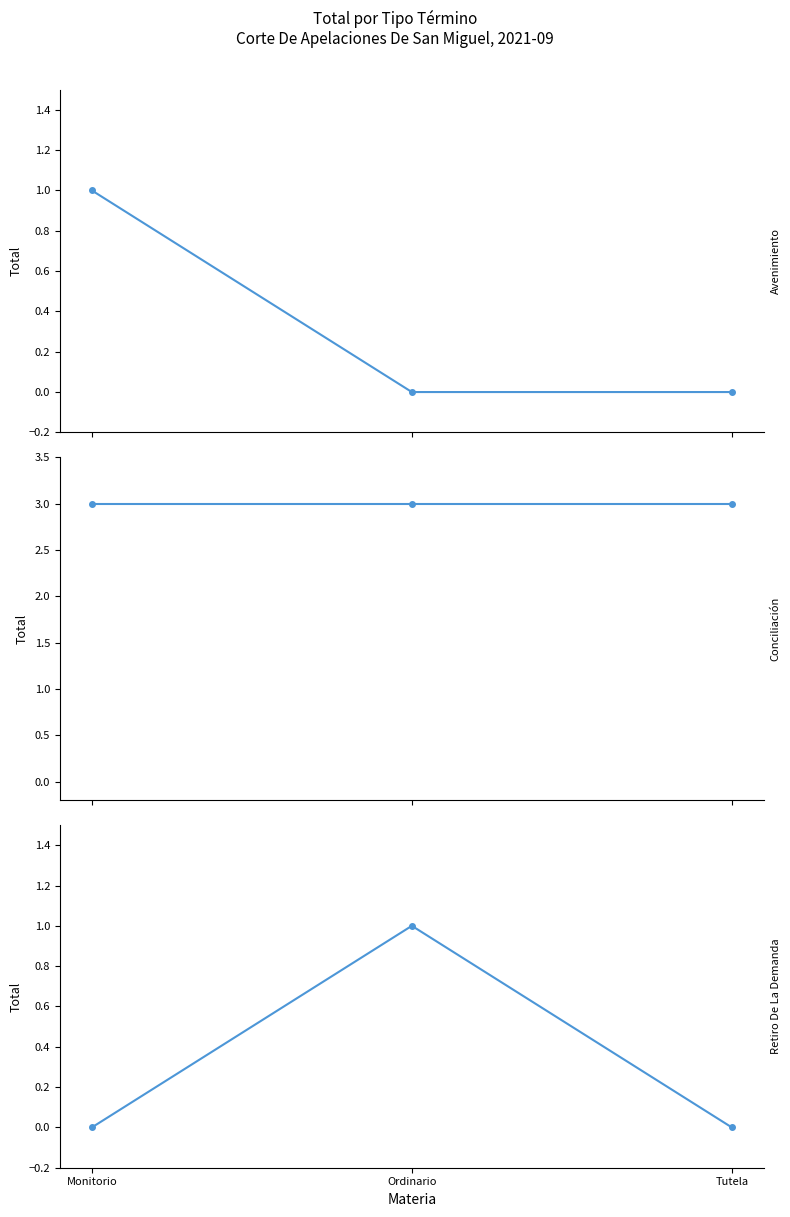

Which series has the widest spread of values?

Avenimiento